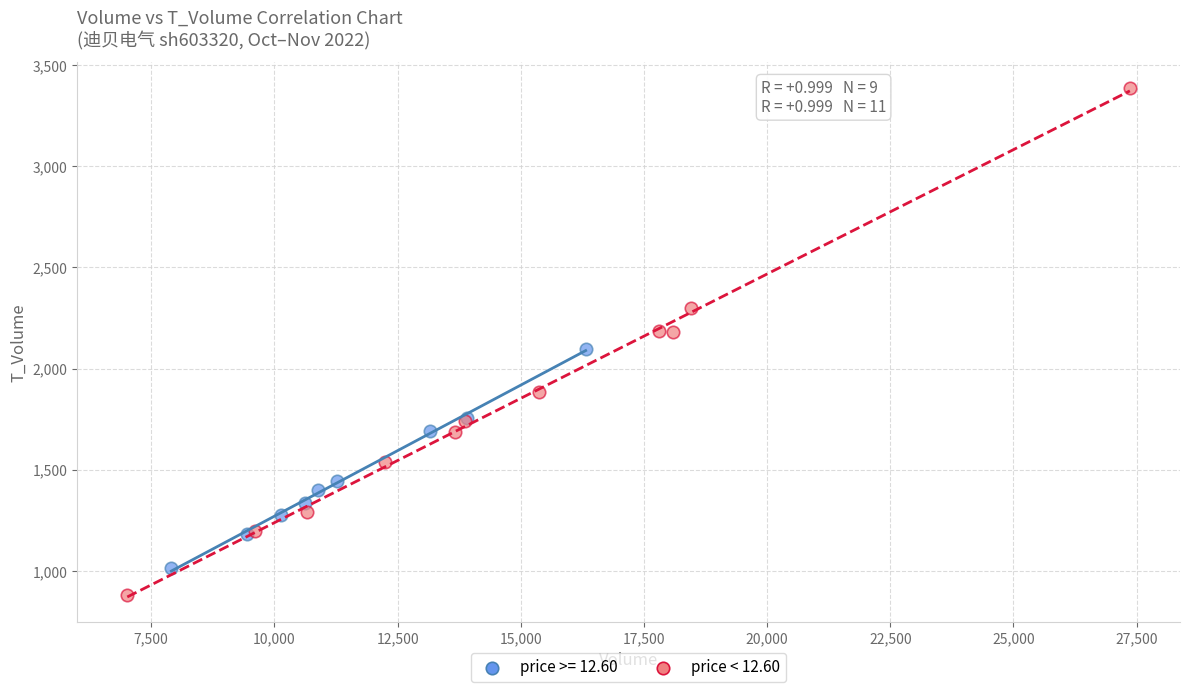

Which series has the widest spread of Y values?

price < 12.60